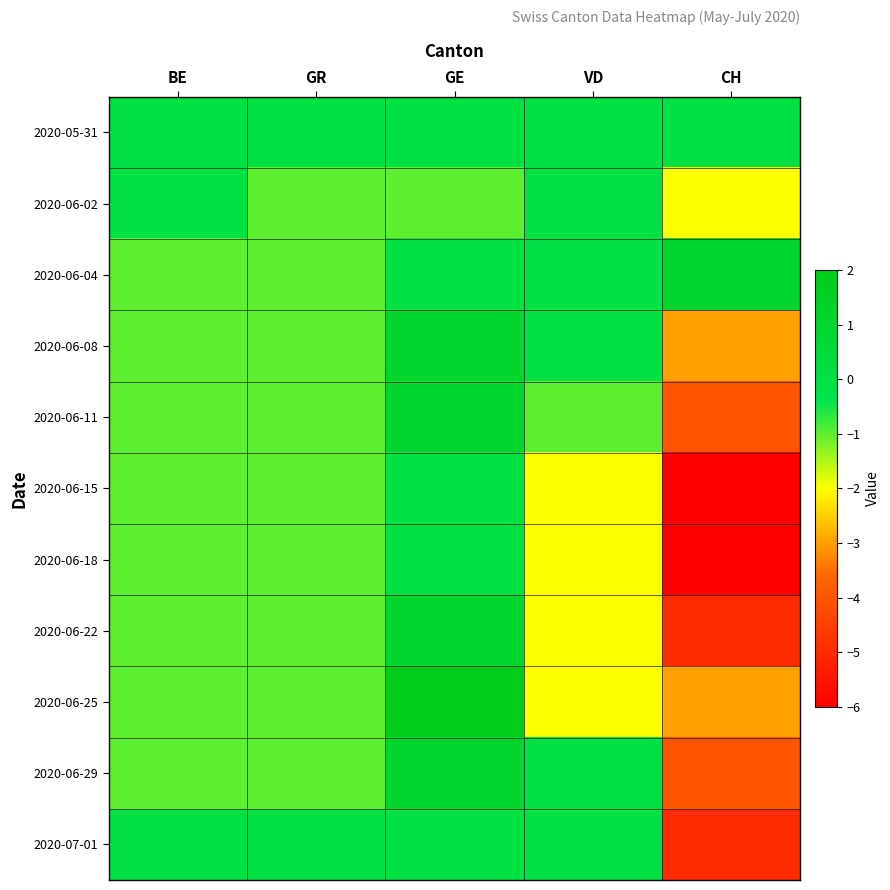

Which series has the largest range (max minus min)?

2020-06-15